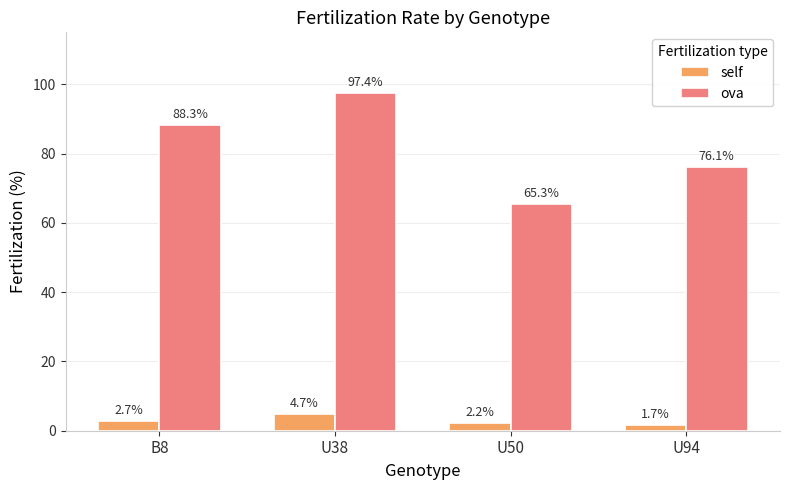

Which series has the largest total across all categories?

ova